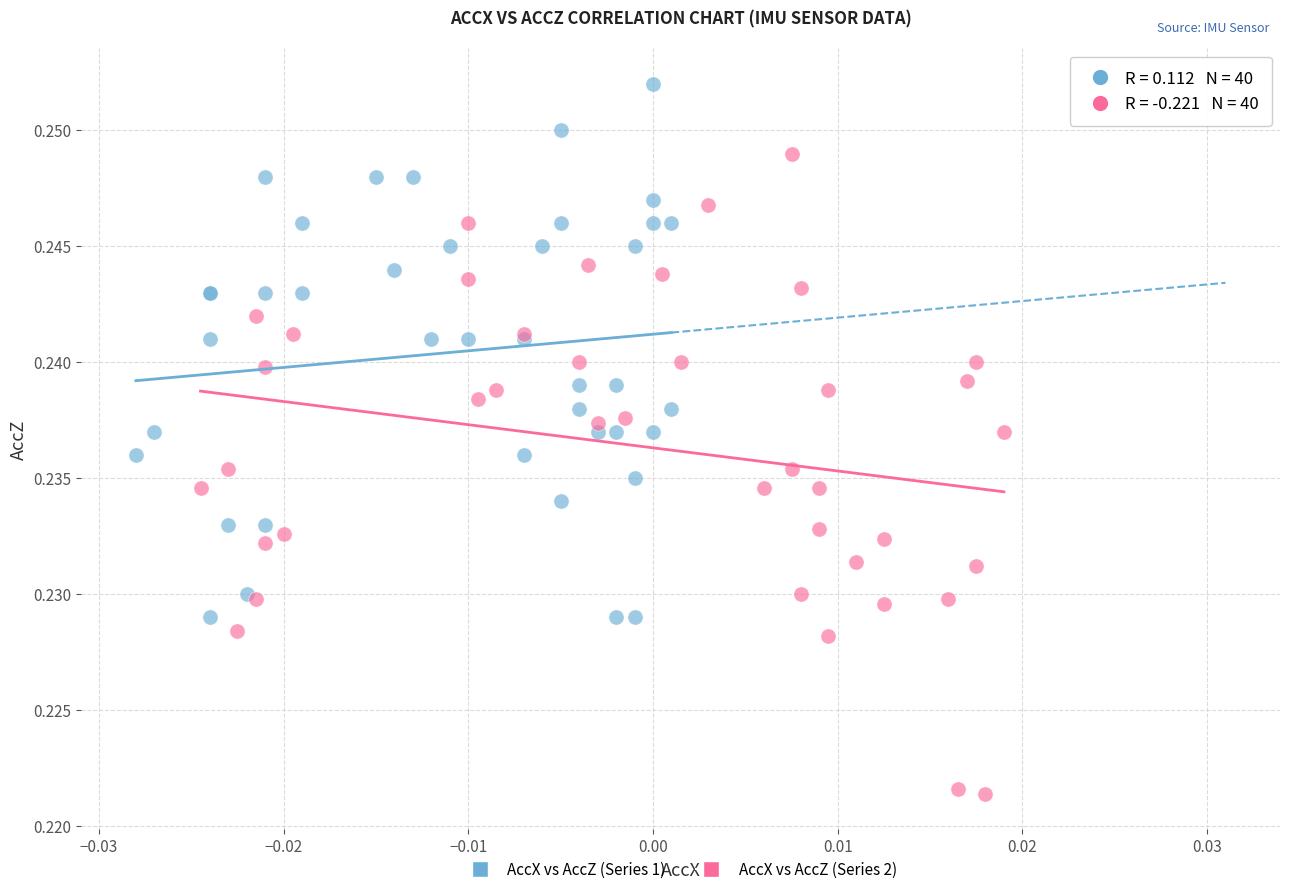

Which series reaches the maximum Y coordinate?

AccX vs AccZ (Series 1)